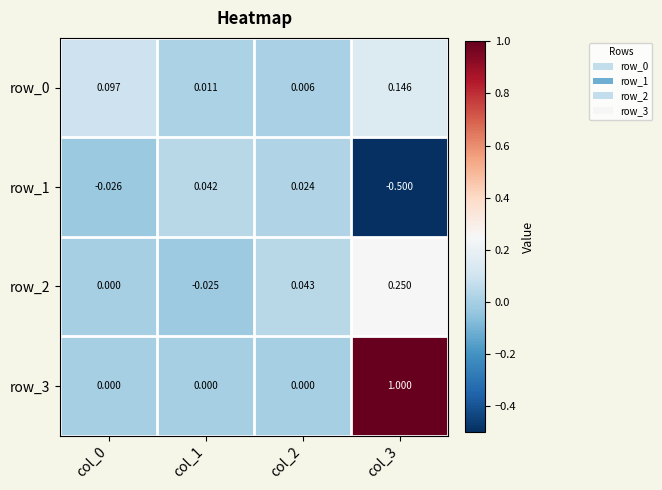

How many negative values does the row_1 series have?

2